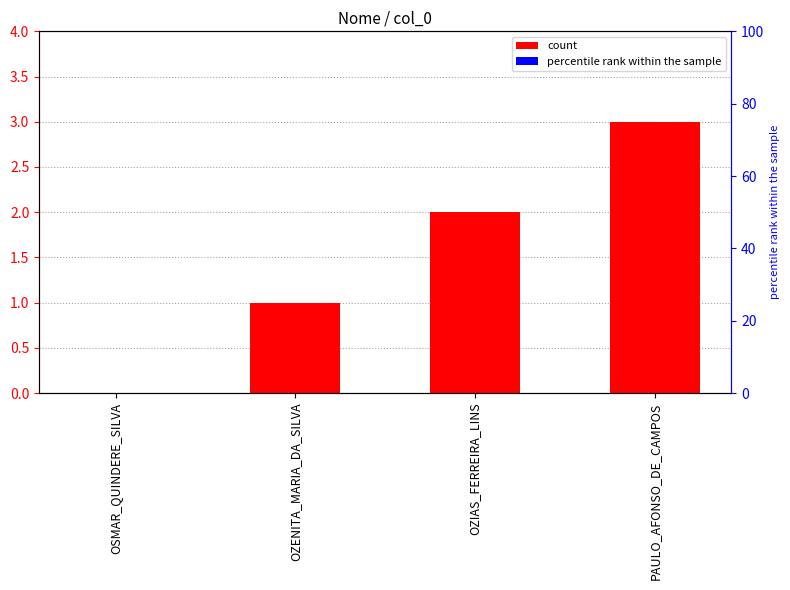

What is the difference between the values at OZIAS_FERREIRA_LINS and OSMAR_QUINDERE_SILVA?

2